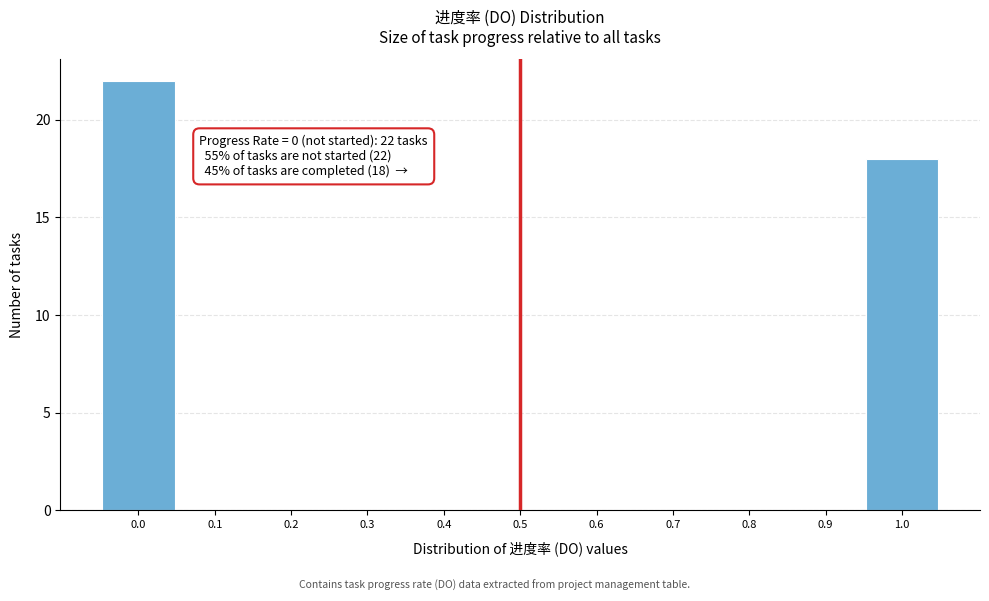

Over which range of the x-axis is the bar tallest?

-0.05 to 0.05